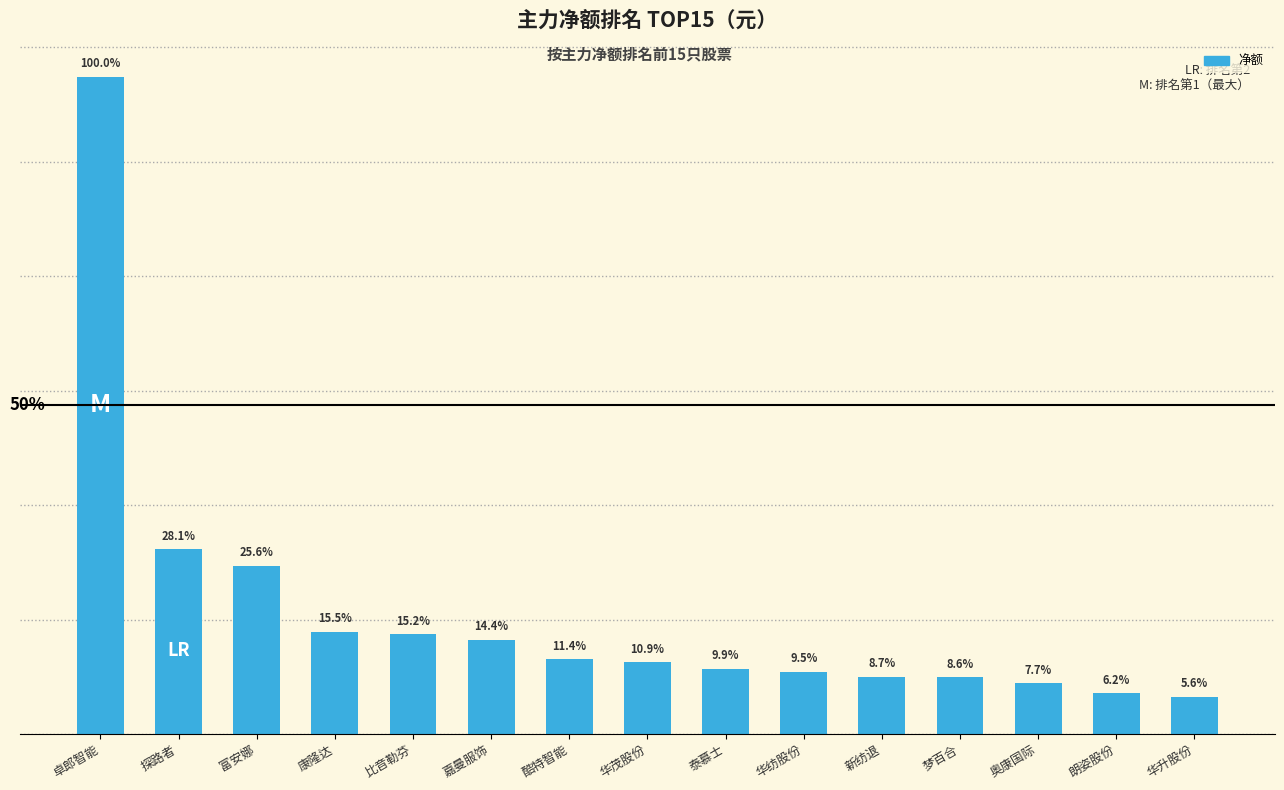

What is the value of the 9th bar from the left?

2843587